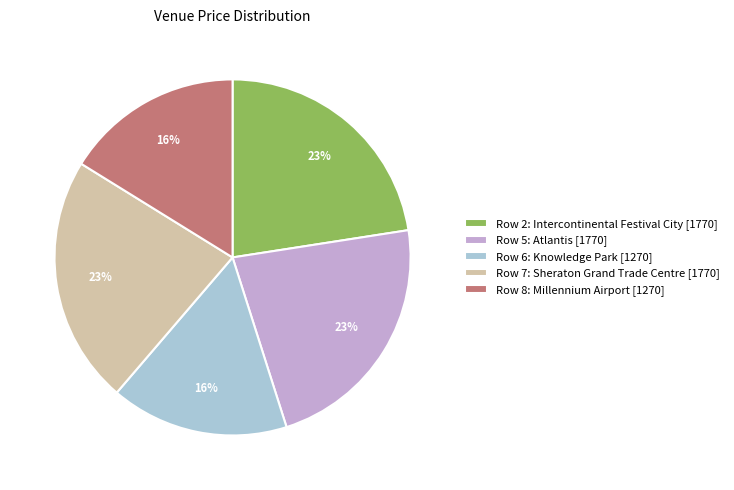

To the nearest percent, what percentage of the pie is Row 7: Sheraton Grand Trade Centre [1770]?

23%